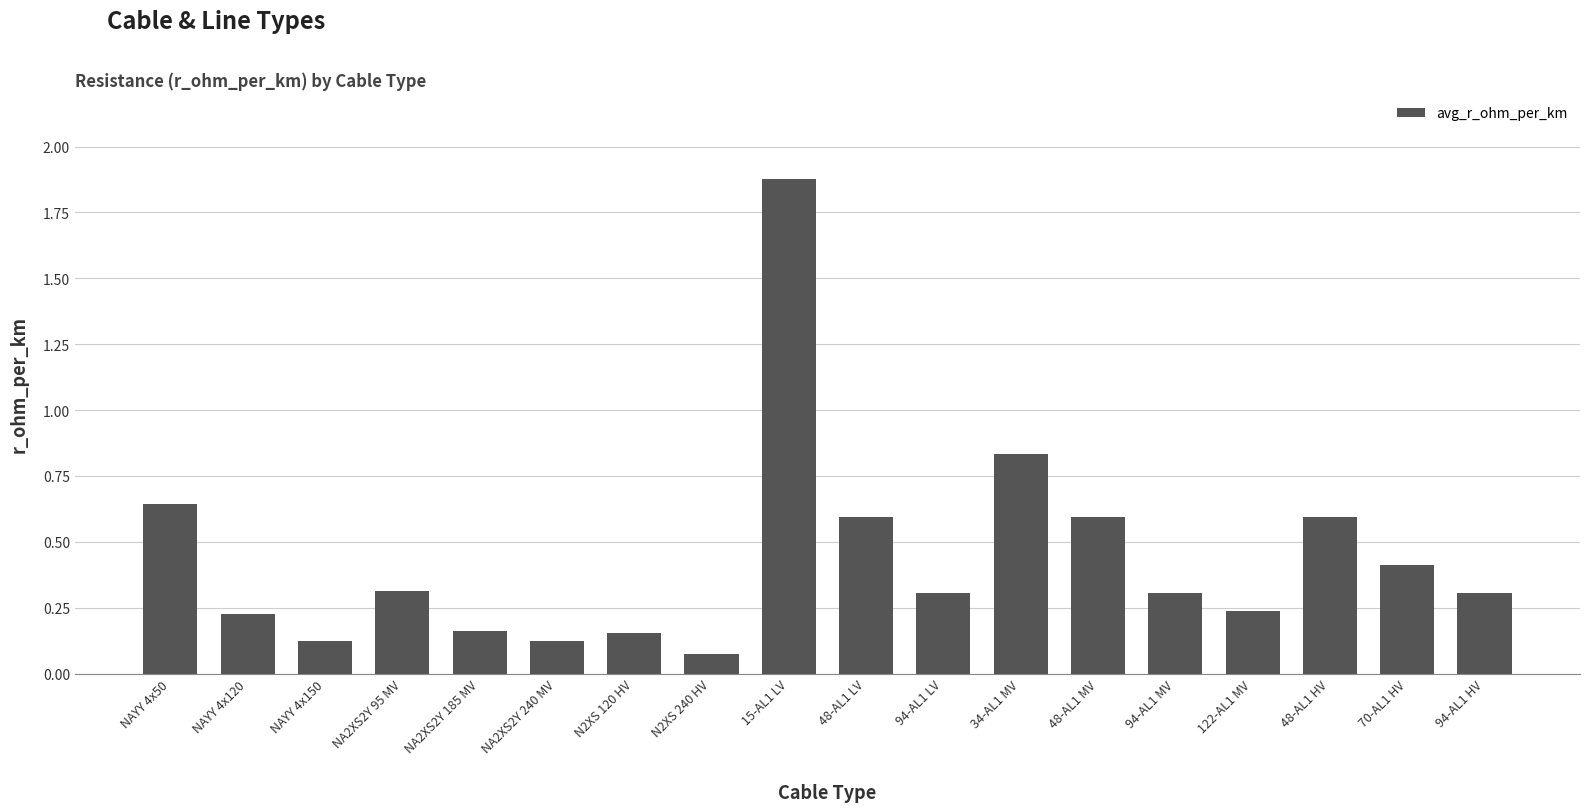

Does the chart contain stacked bars?

No